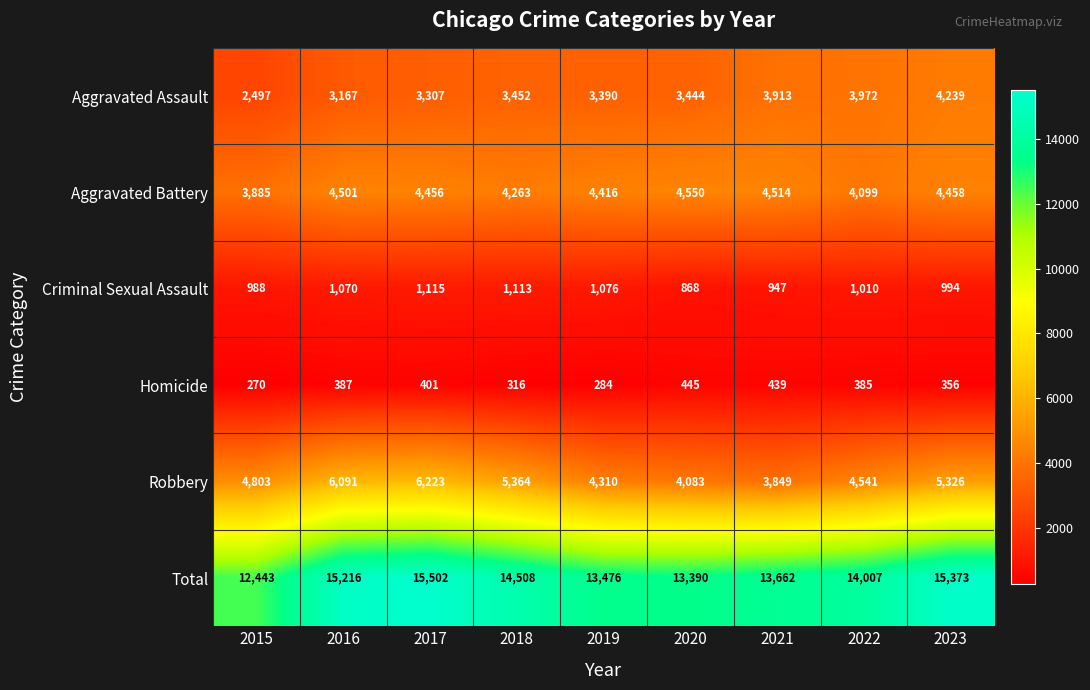

What is the minimum value shown in the chart?

270